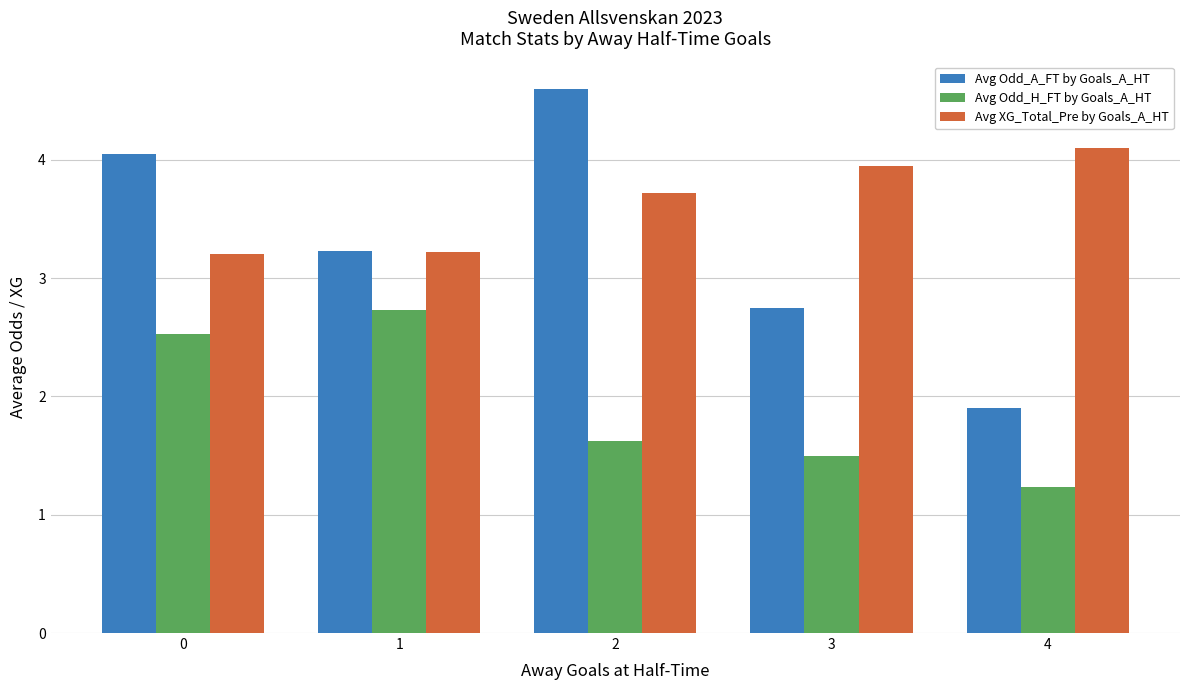

Between 0 and 4, which series saw the biggest shift?

Avg Odd_A_FT by Goals_A_HT